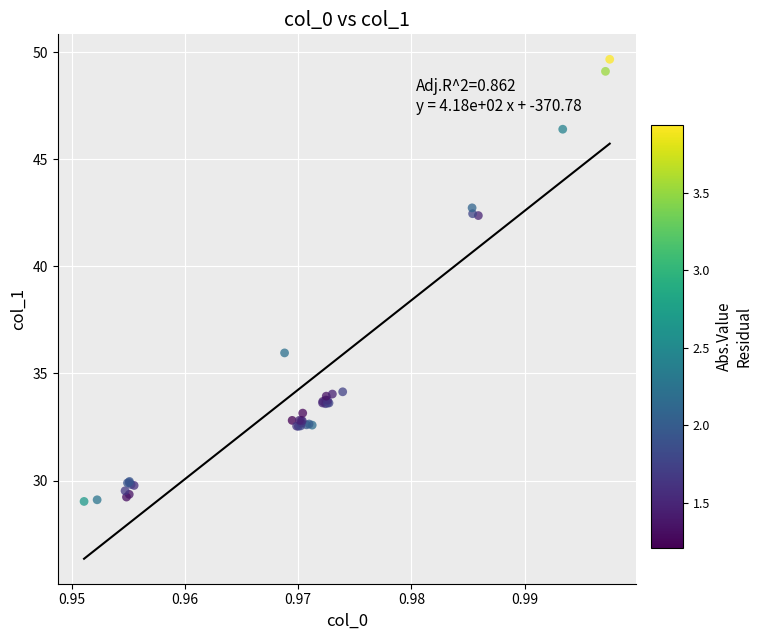

What Y value in the scatter plot is closest to 39?

36.0